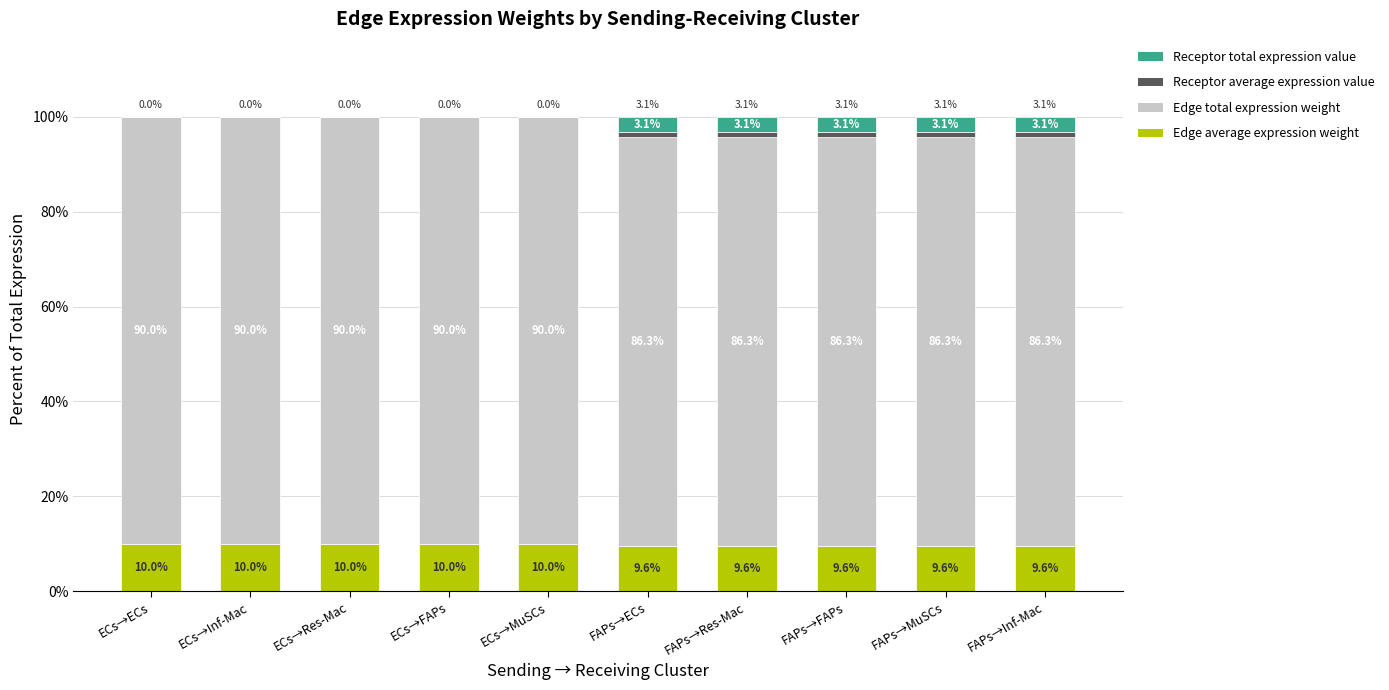

What is the total value across all series at FAPs→FAPs?

100.0